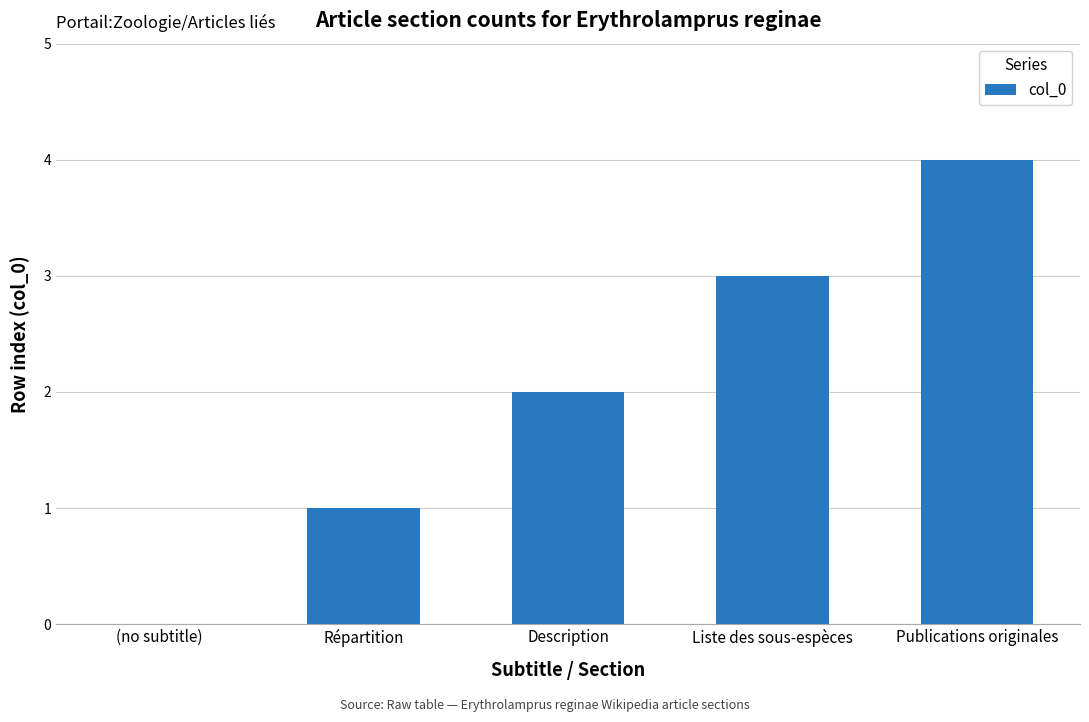

True or false: the data shows 3 at Liste des sous-espèces.

True